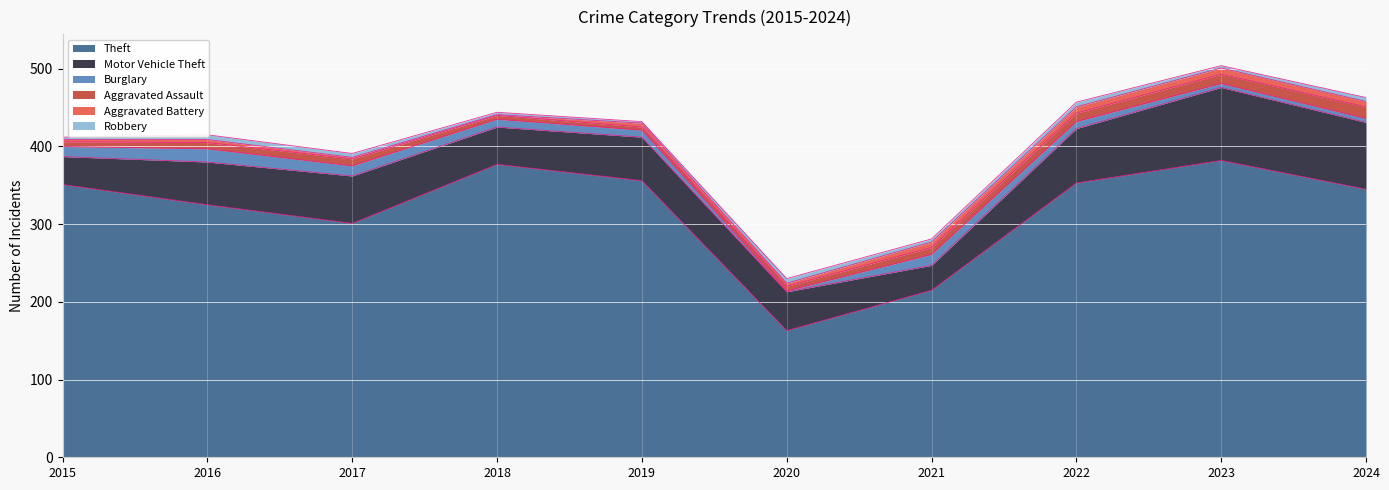

How many data points in Robbery are less than 5?

5